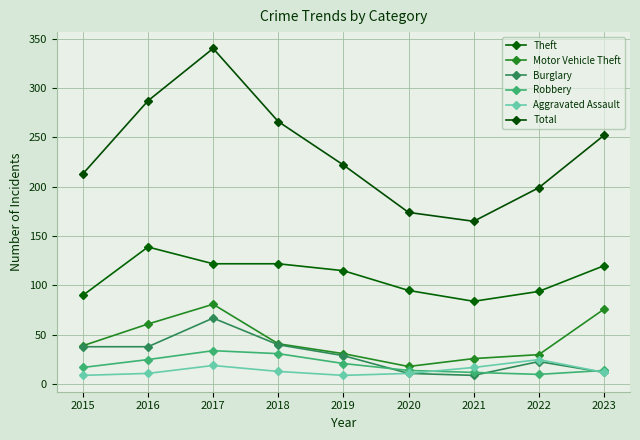

What is the total value across all series at 2018?

513